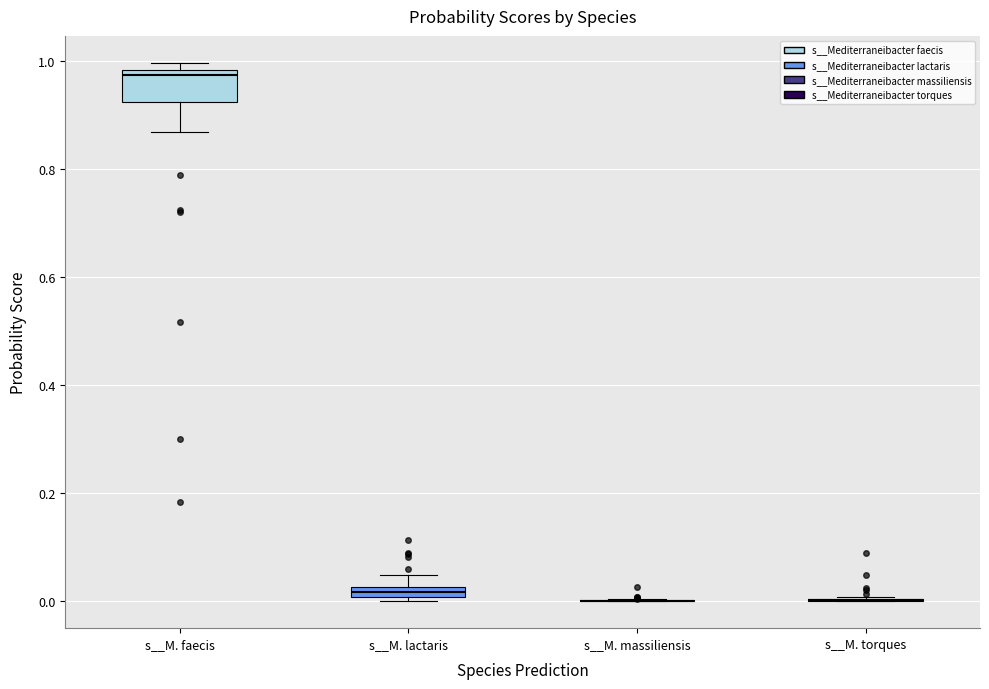

Where does the lower whisker of the box for s__M. faecis end on the y-axis? The values are not printed on the chart, so give them approximately, as read against the axis.

0.86